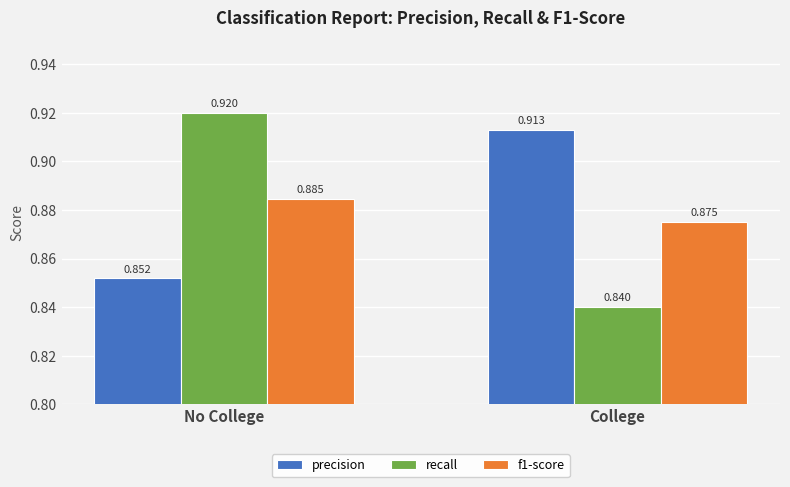

How many recall values are between 0 and 1?

2